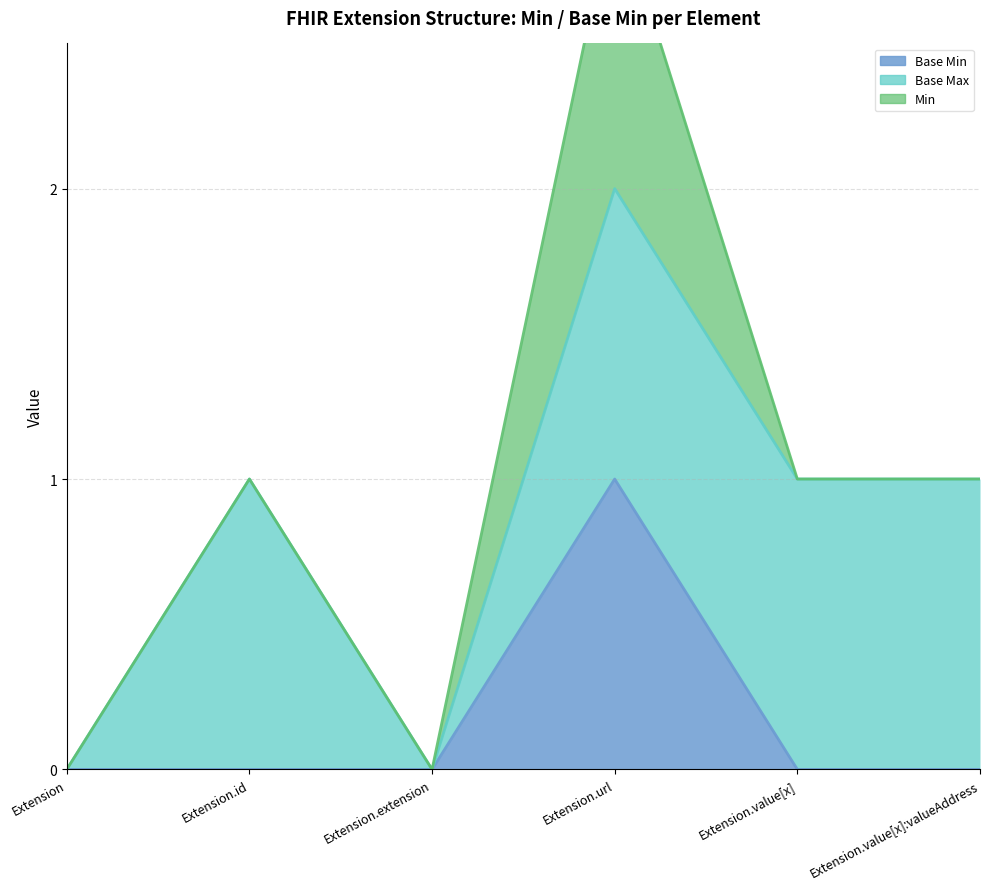

How many points are higher than both their immediate neighbors (excluding endpoints)?

1